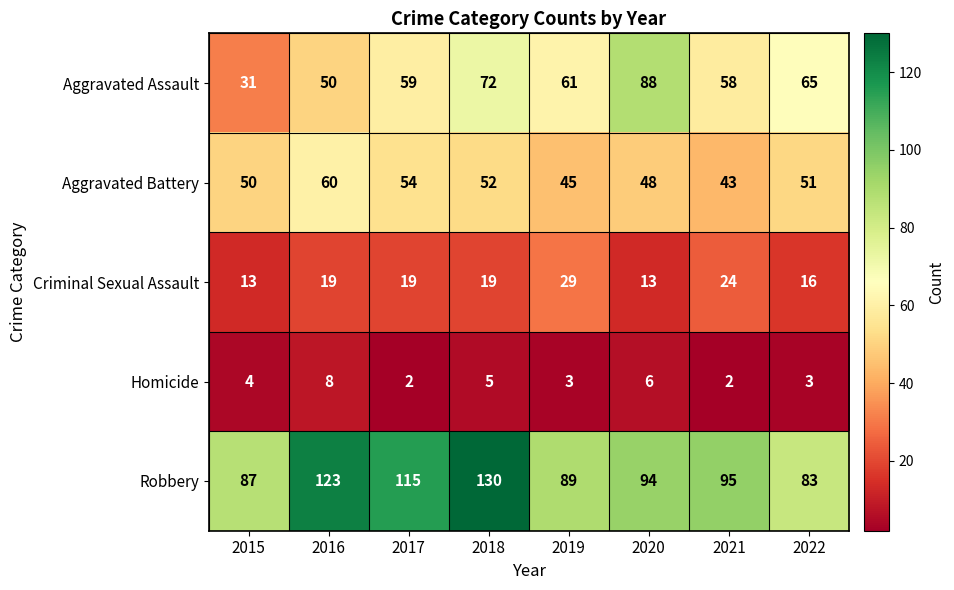

What is the minimum value shown in the chart?

2